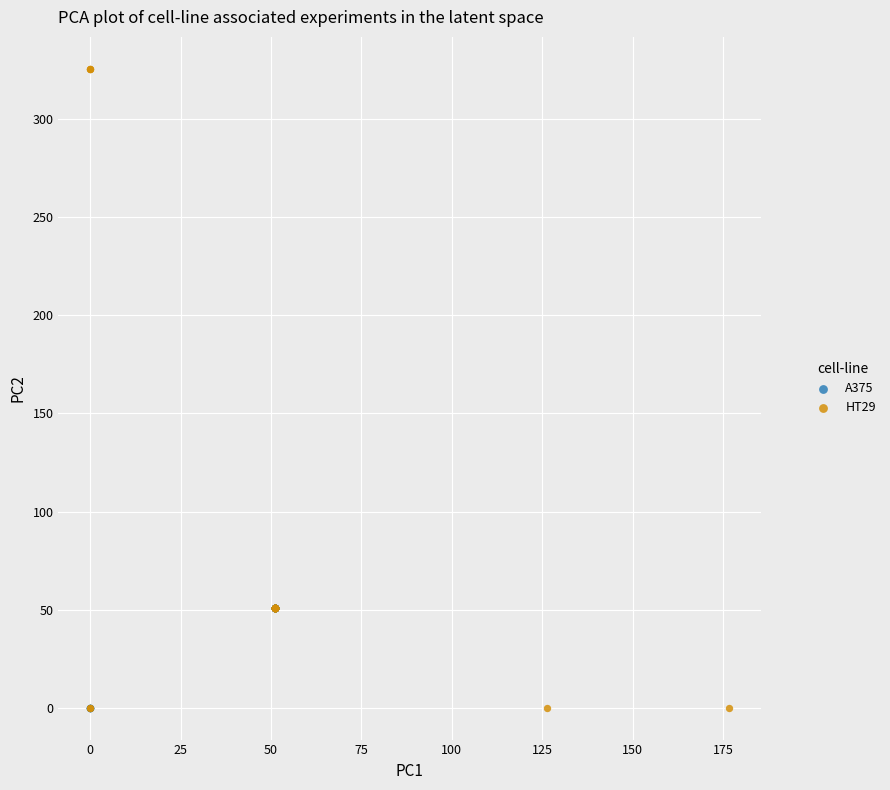

Which series reaches the maximum Y coordinate?

HT29